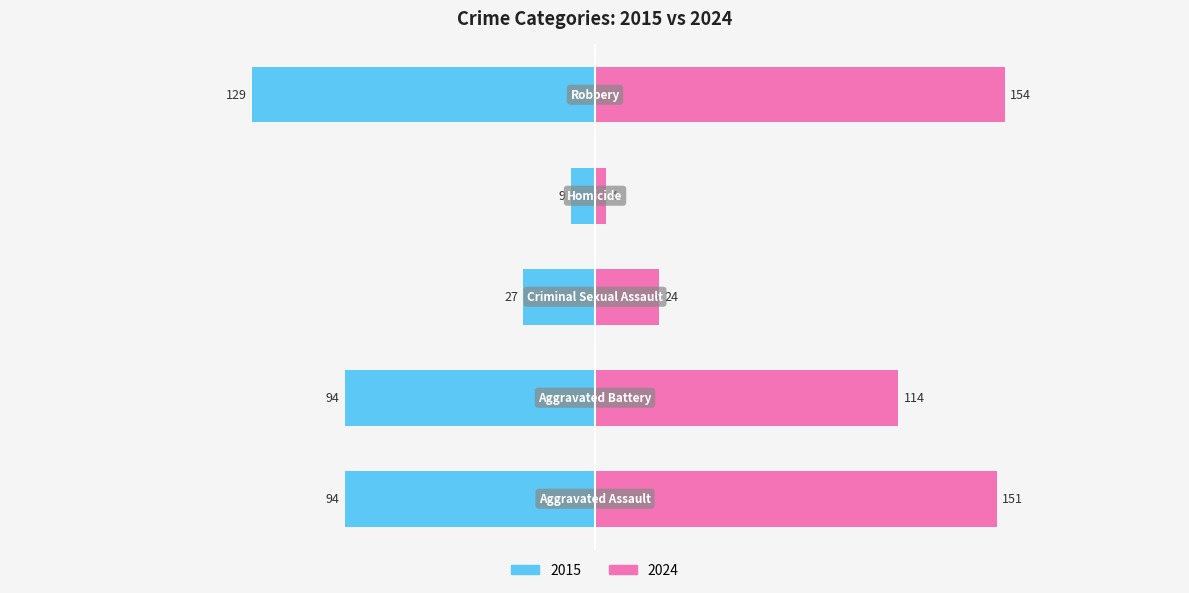

The value at Aggravated Battery is -94. True or false?

True